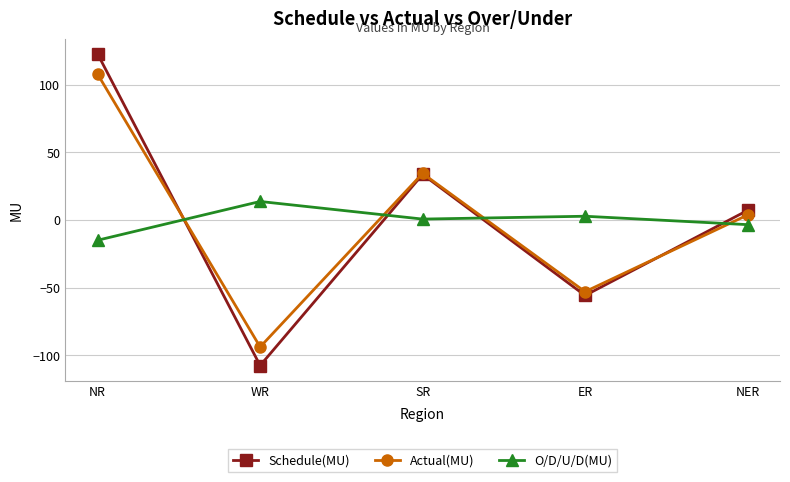

Between which two adjacent categories do Schedule(MU) and Actual(MU) first intersect?

NR and WR